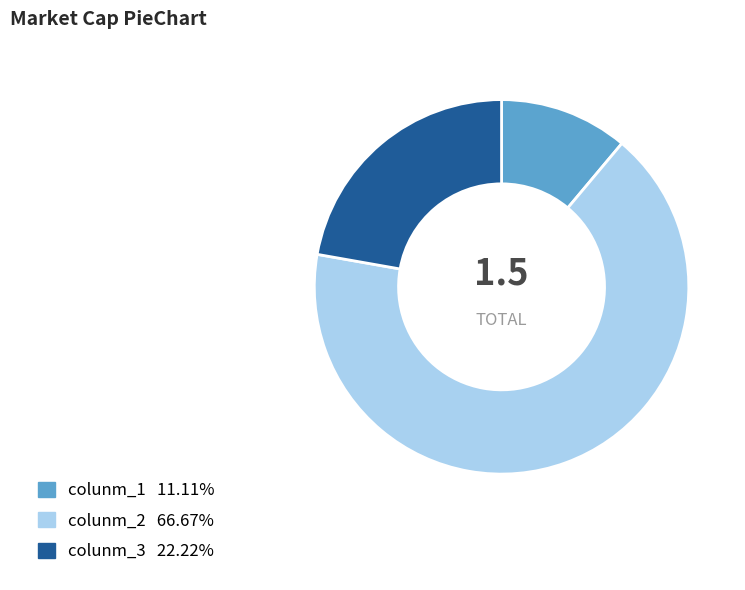

Is colunm_2 the majority of the pie?

Yes